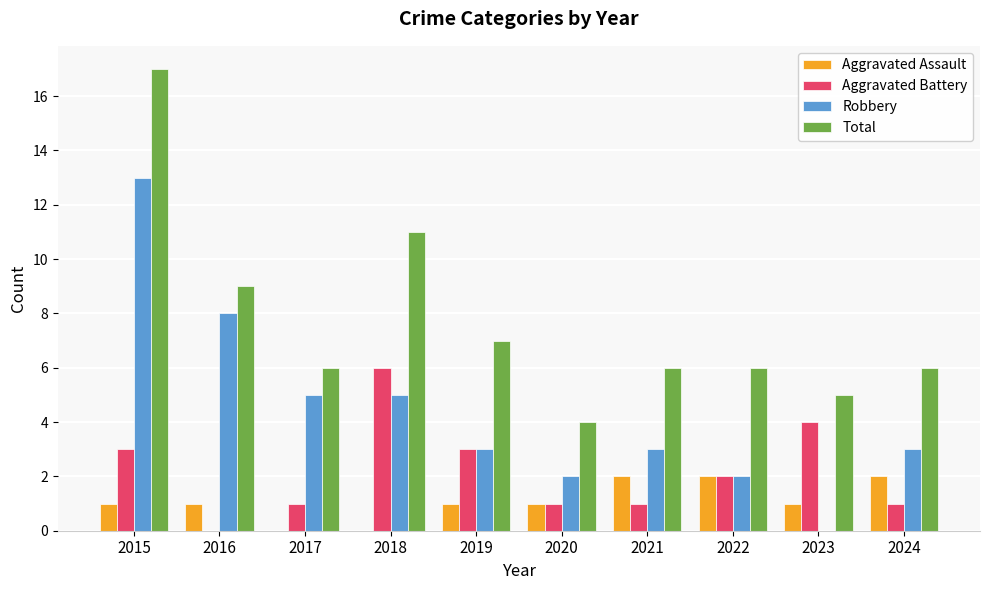

At which category is the sum across all series the highest?

2015